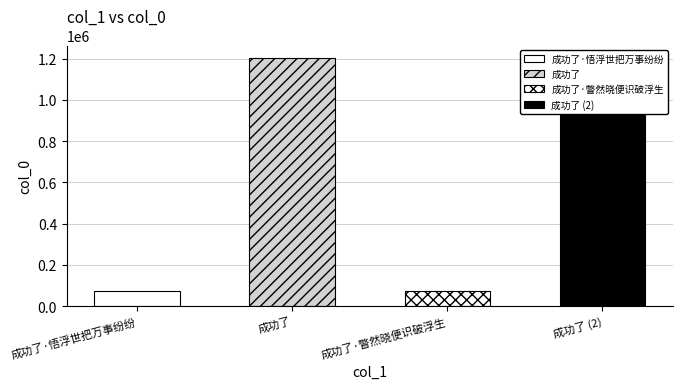

What is the average value?

638312